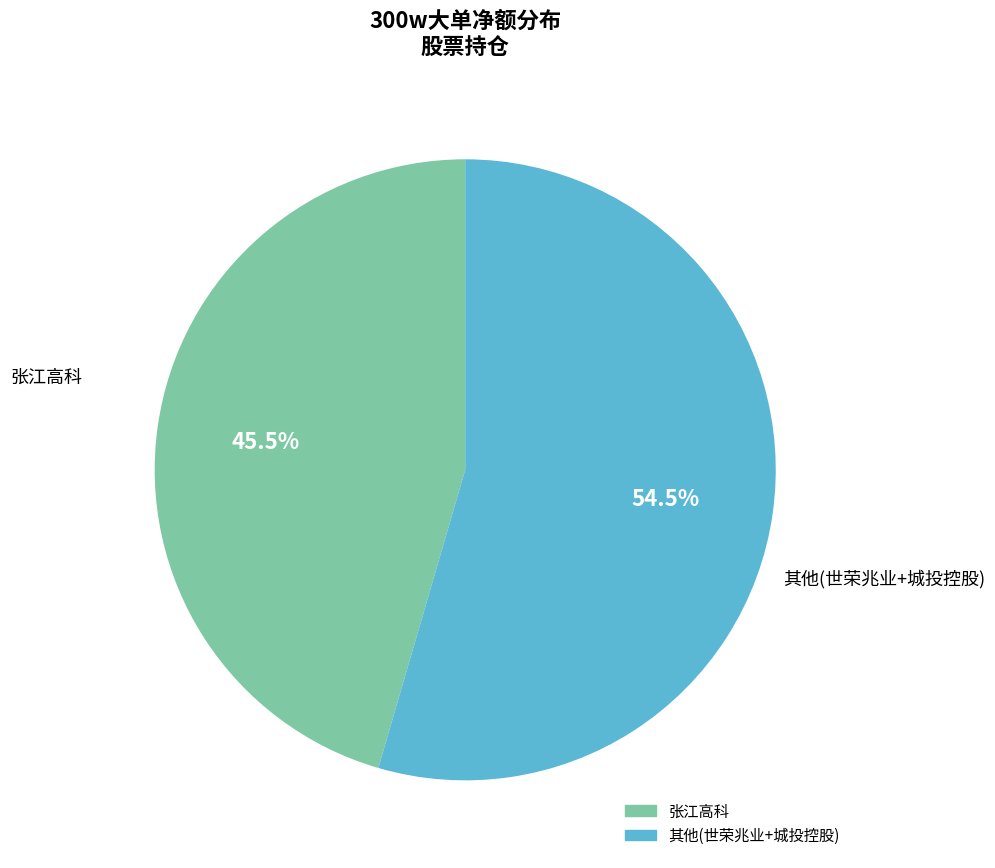

Is there any slice that represents more than half of the pie?

Yes